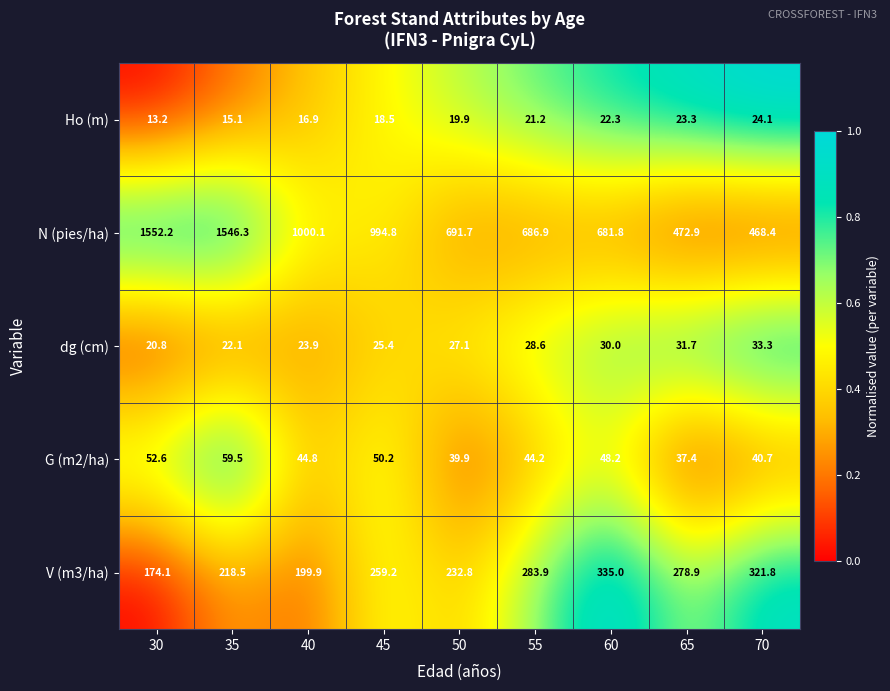

What is the average value of the dg (cm) series?

27.0